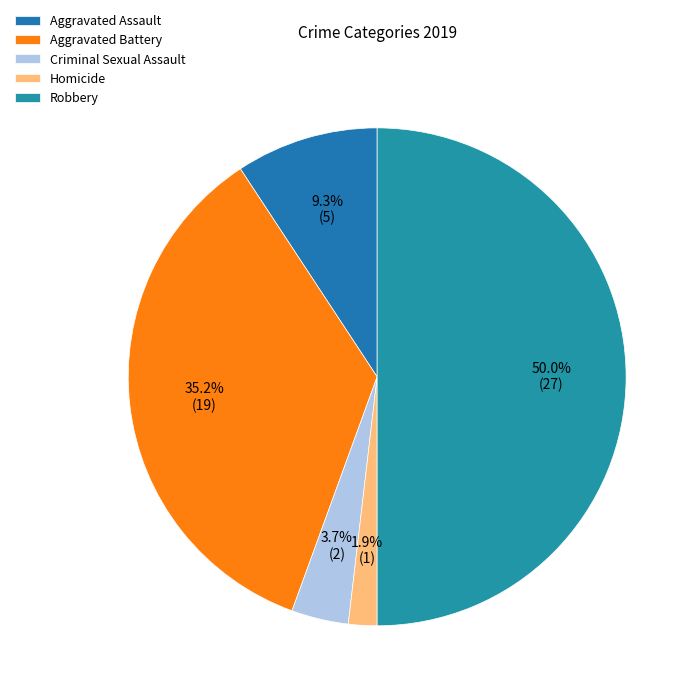

The Criminal Sexual Assault slice represents 4% of the pie. True or false?

True